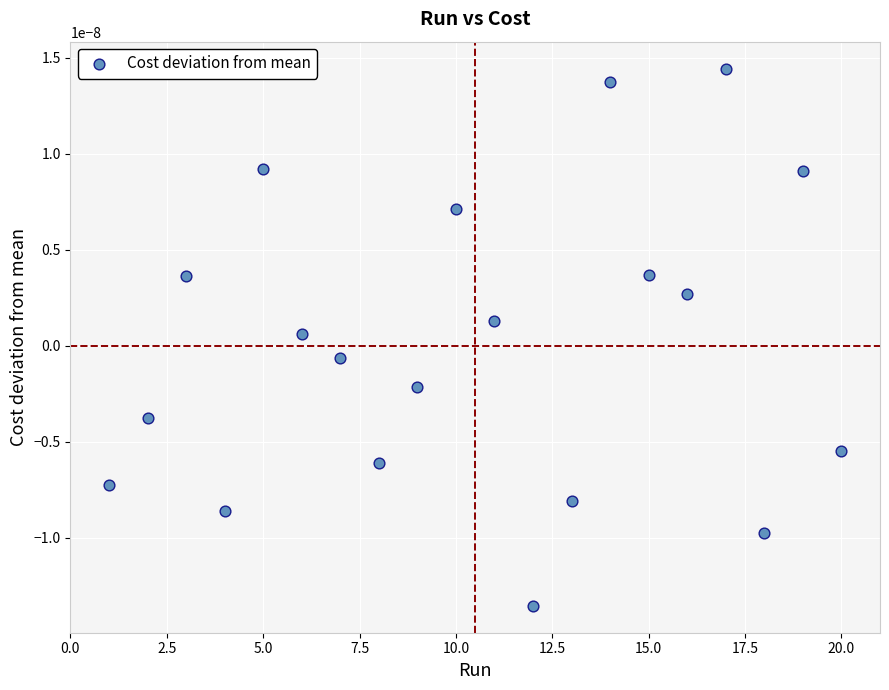

What is the range of X values (max minus min)?

19.0